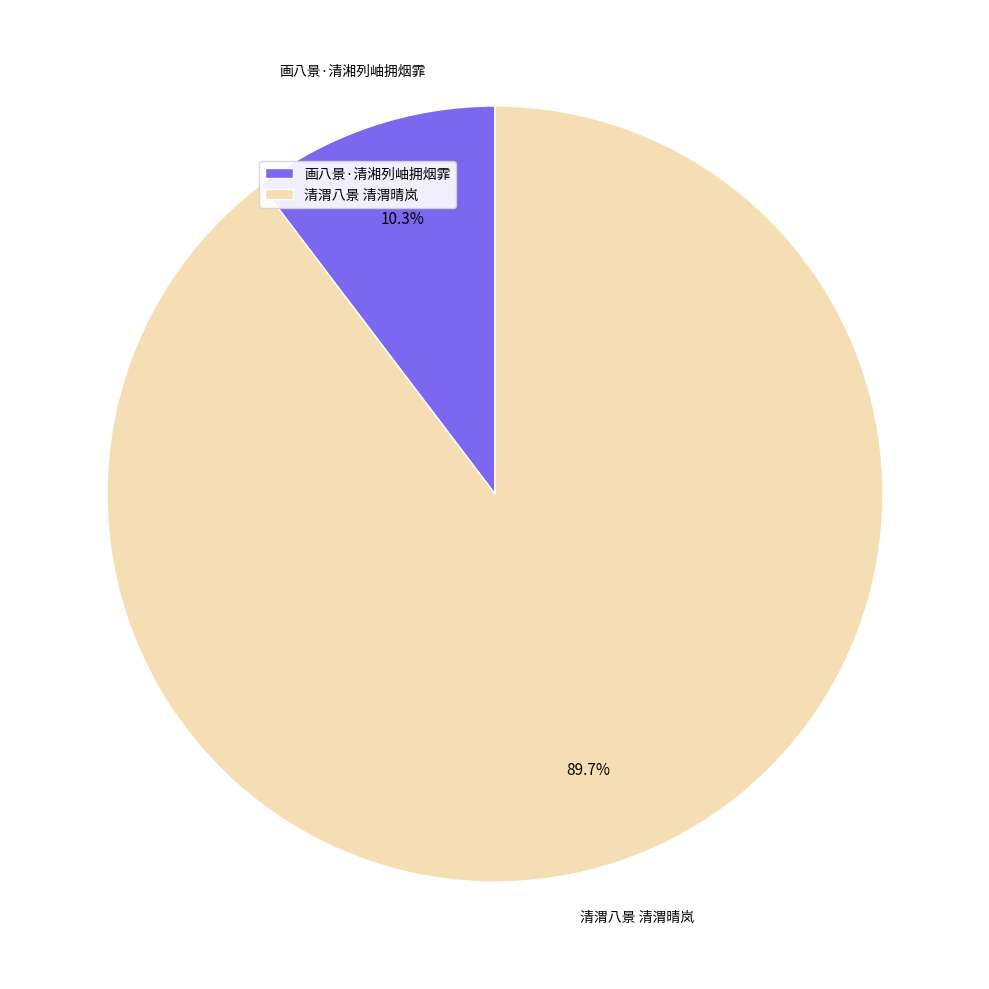

The 清渭八景 清渭晴岚 slice represents 82% of the pie. True or false?

False